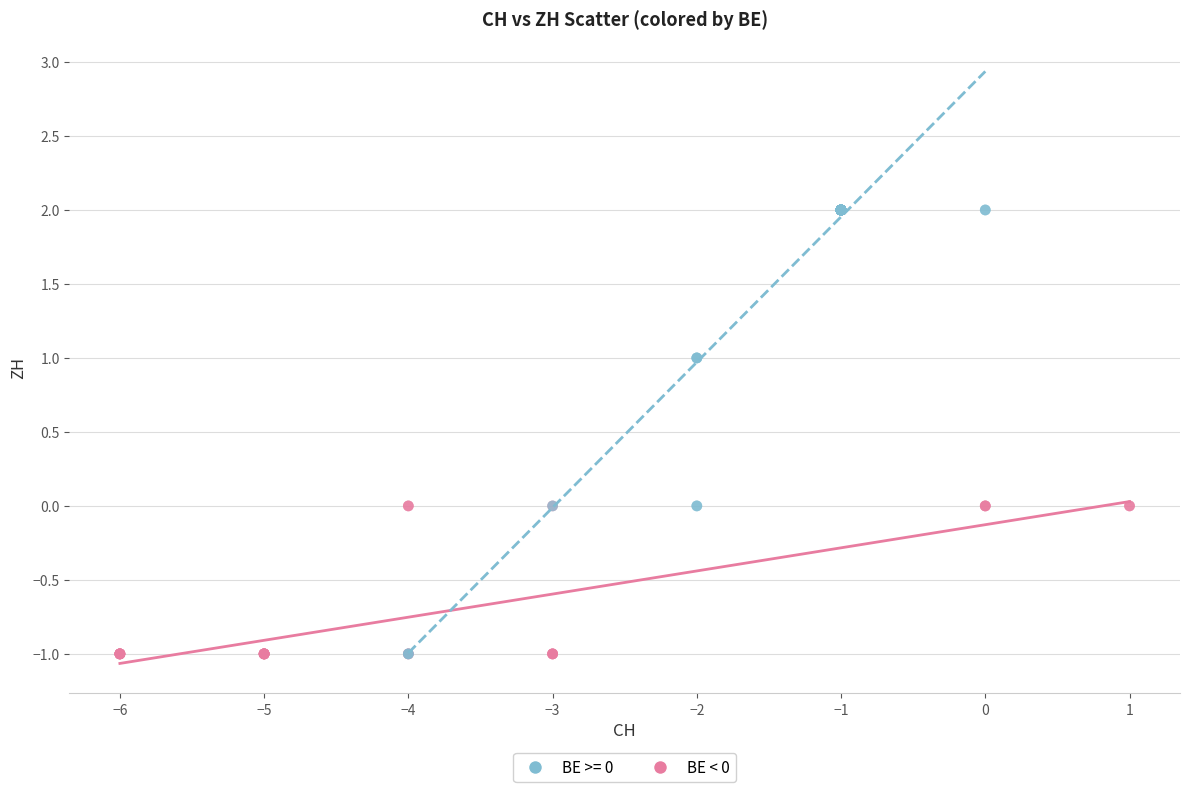

Which series has the widest spread of Y values?

BE >= 0